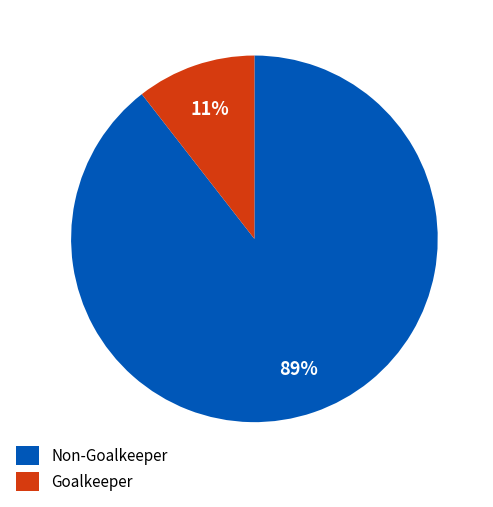

Rank the categories by value from lowest to highest.

Goalkeeper, Non-Goalkeeper